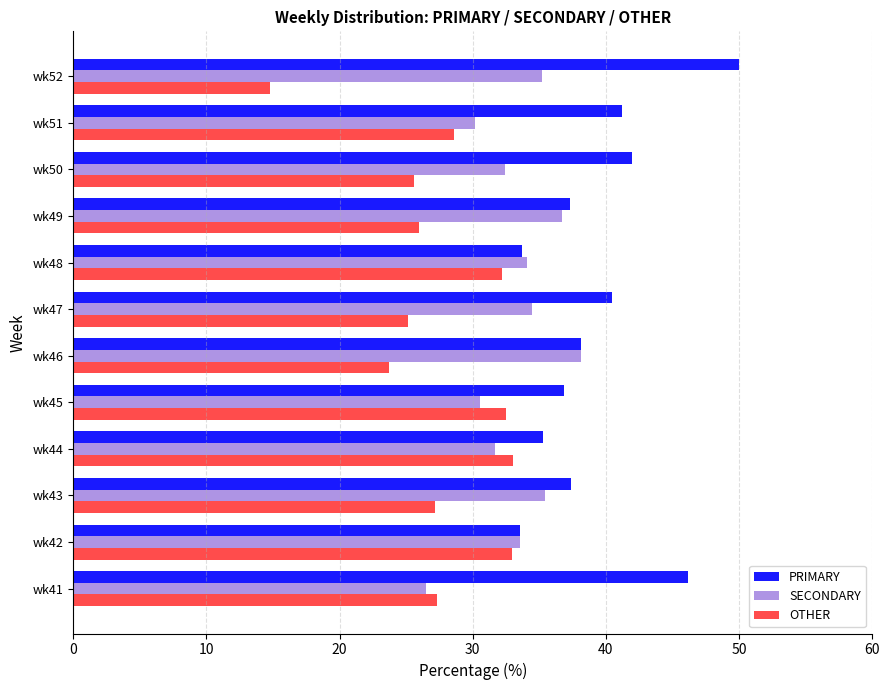

What is the smallest value displayed?

14.8